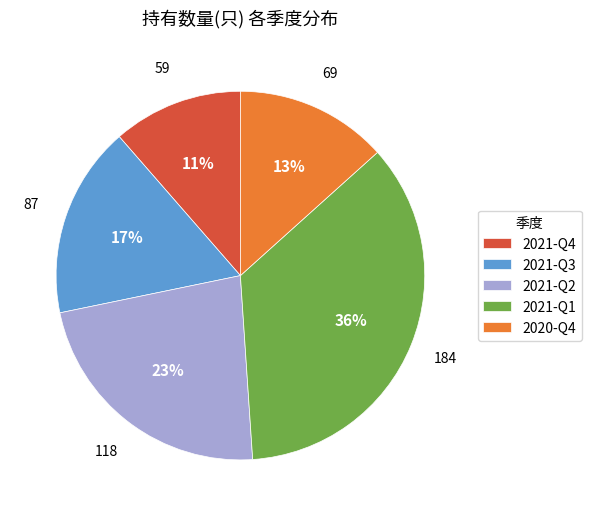

Is the sum of 2021-Q1 and 2021-Q4 greater than half?

No